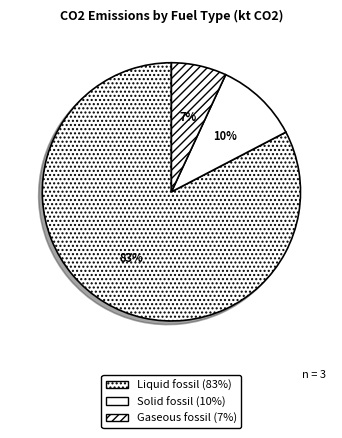

Does any single category account for the majority?

Yes